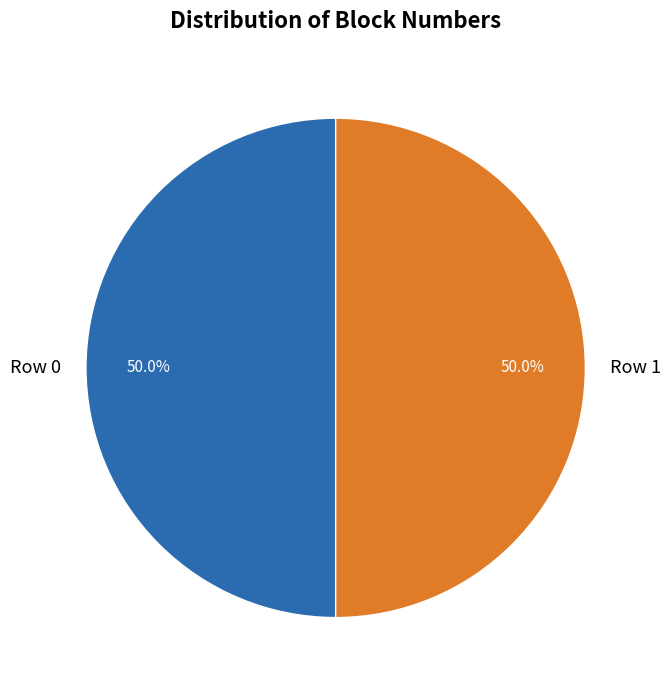

Do Row 1 and Row 0 together represent more than half of the pie?

Yes